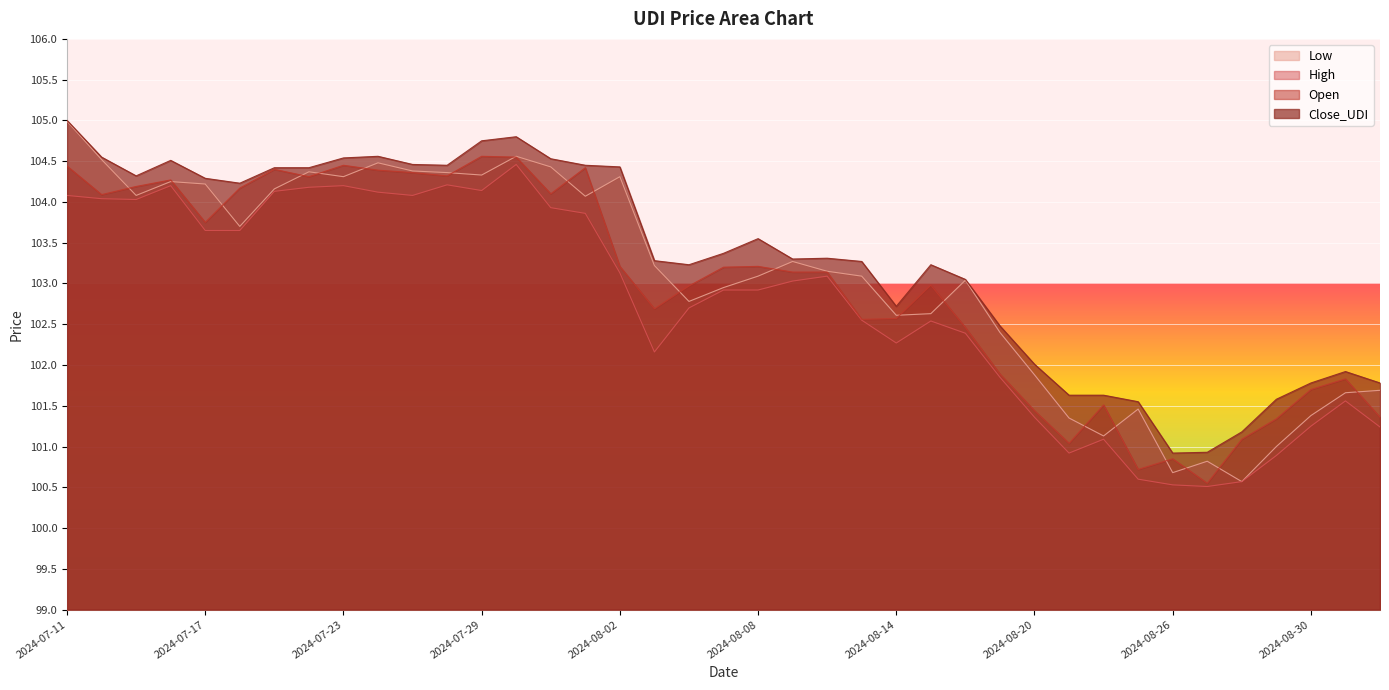

Which label corresponds to the largest value in the chart?

2024-07-11